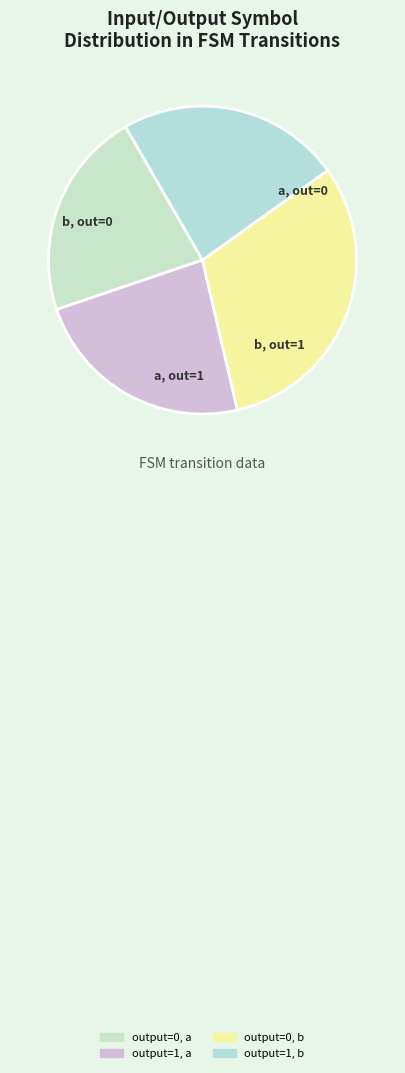

Which slice is the largest?

output=0, b